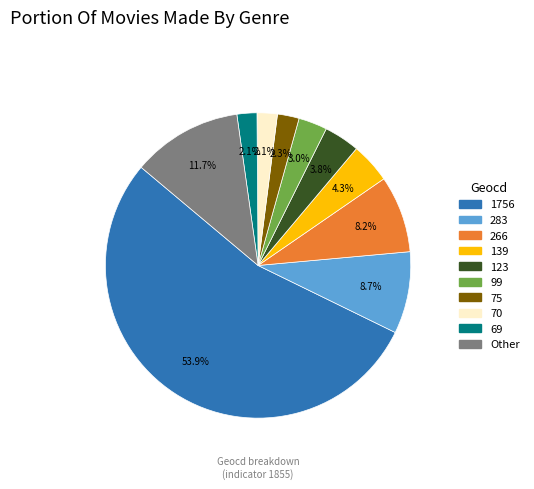

Does any single category account for the majority?

Yes